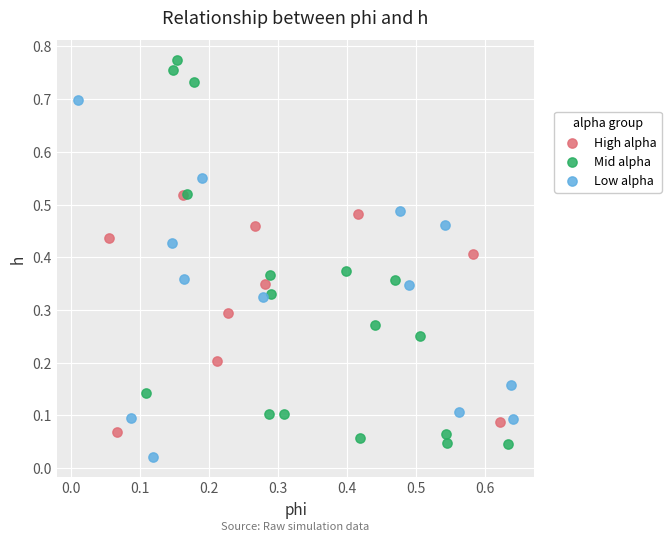

Which series has the largest Y range (max minus min)?

Mid alpha